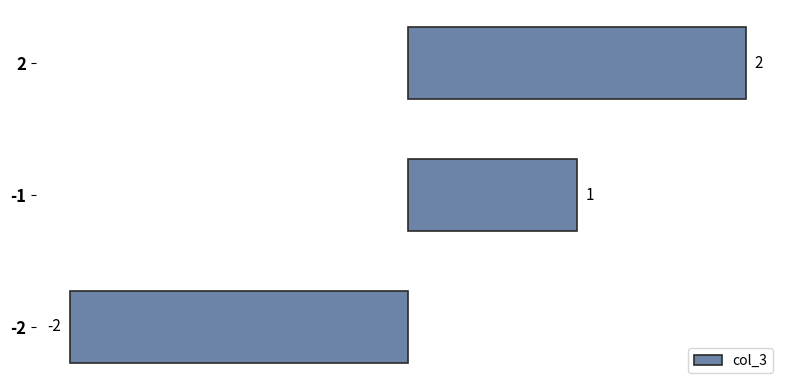

The chart shows a value of 2 at 2. True or false?

True